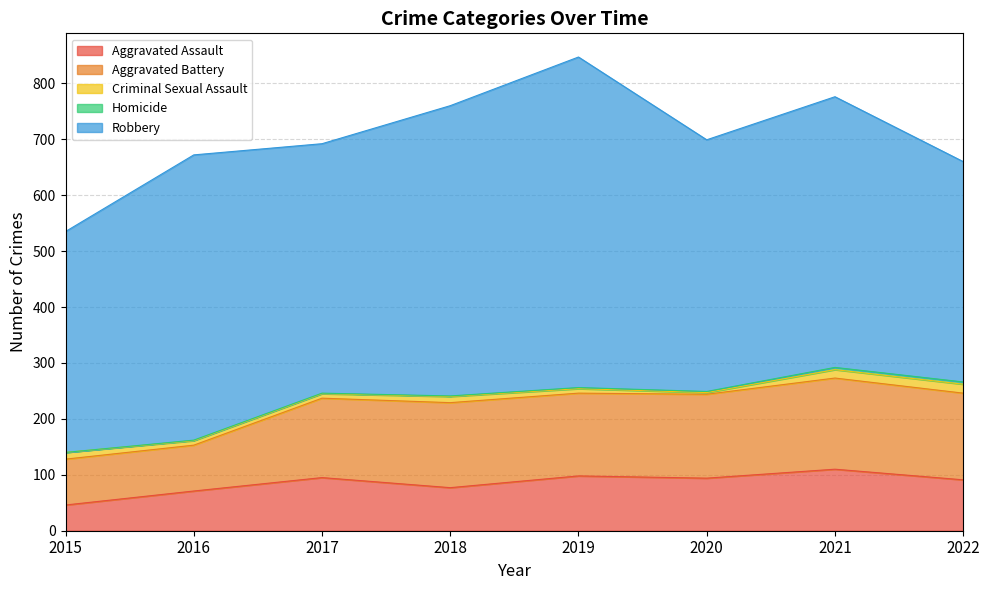

How many lines are shown in the chart?

5